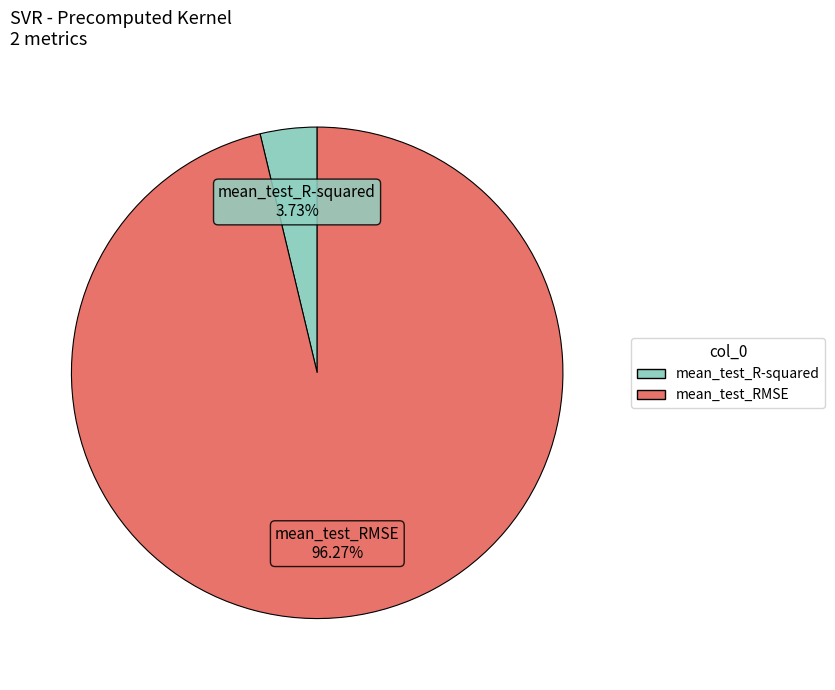

Between mean_test_R-squared and mean_test_RMSE, which is larger?

mean_test_RMSE